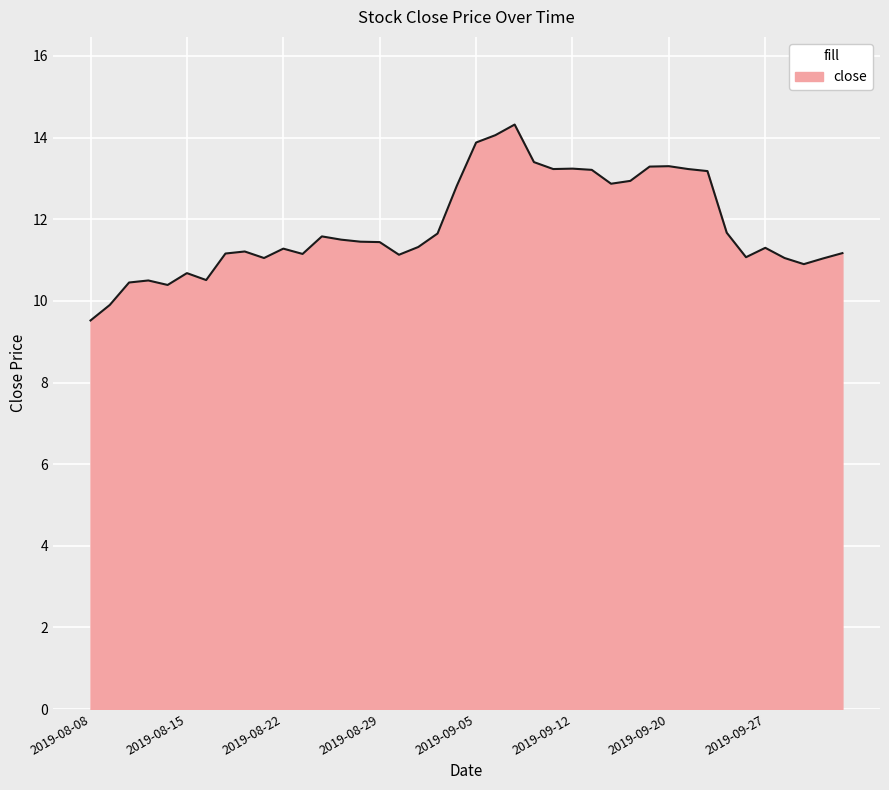

What is the greatest value displayed?

14.3